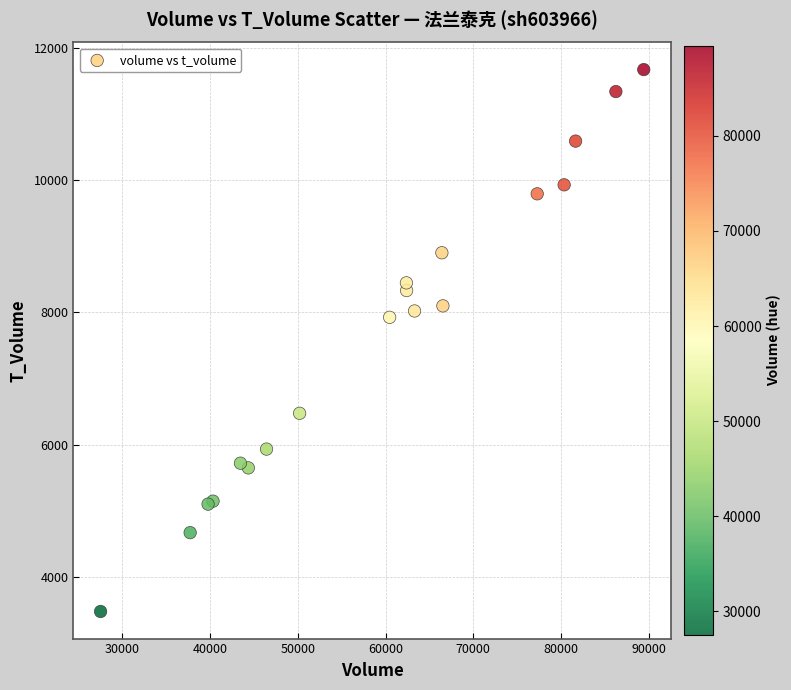

What Y value in the scatter plot is closest to 7574?

7925